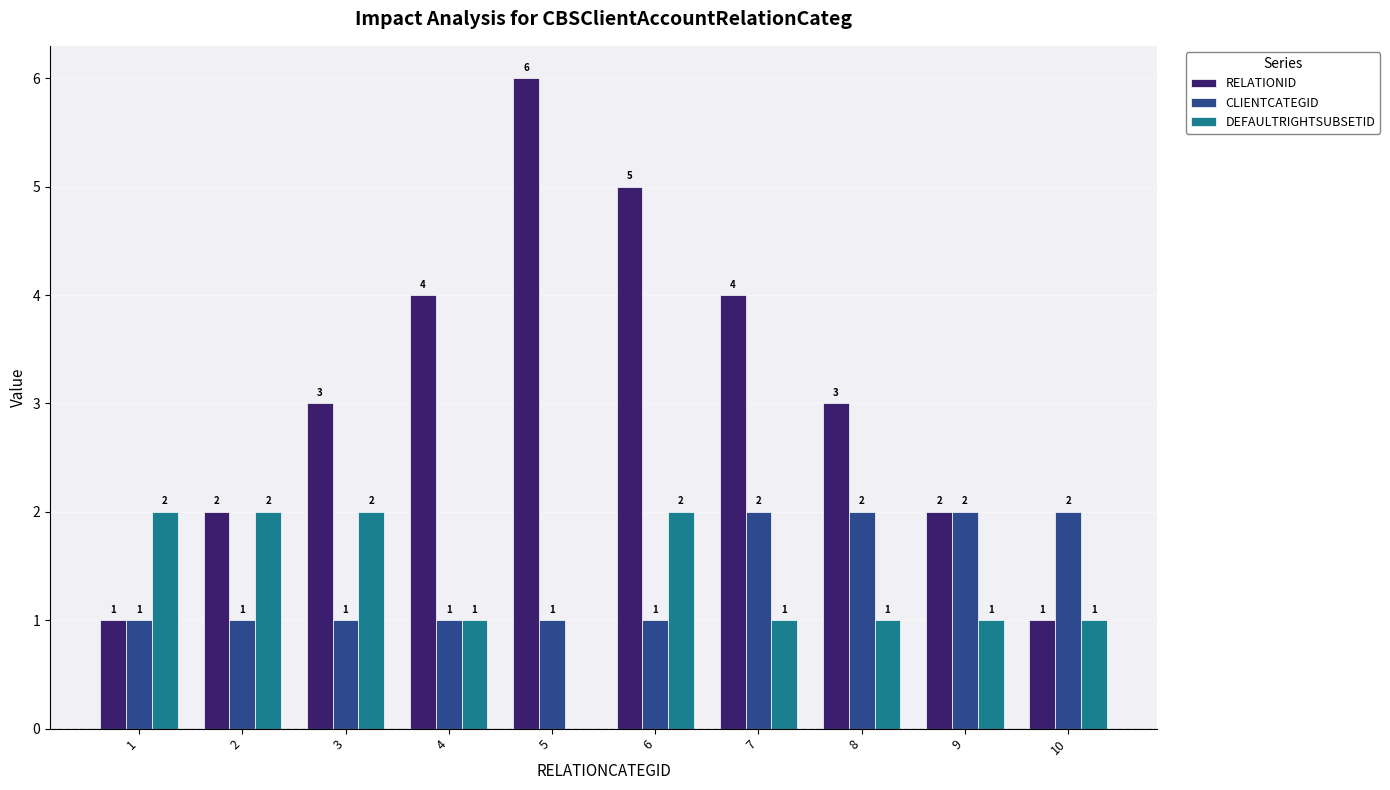

At which label does DEFAULTRIGHTSUBSETID first exceed 1?

1